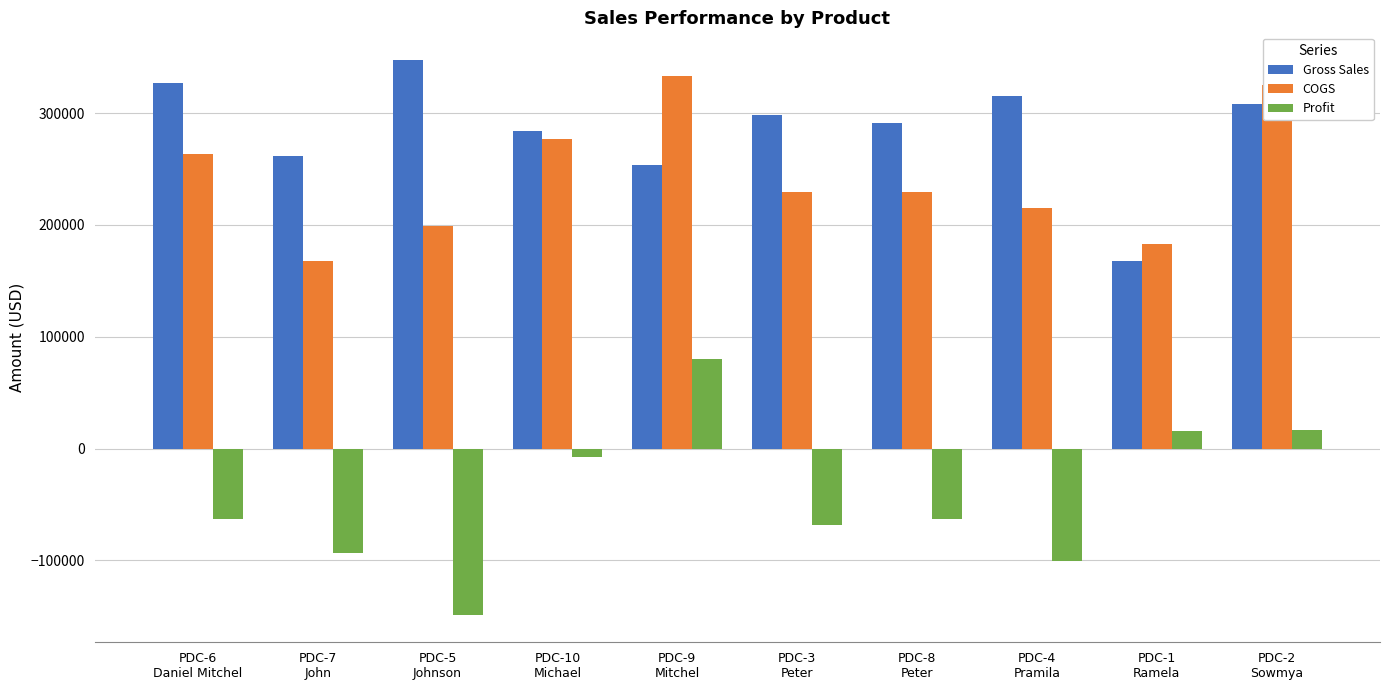

What is the maximum value for Gross Sales?

347458